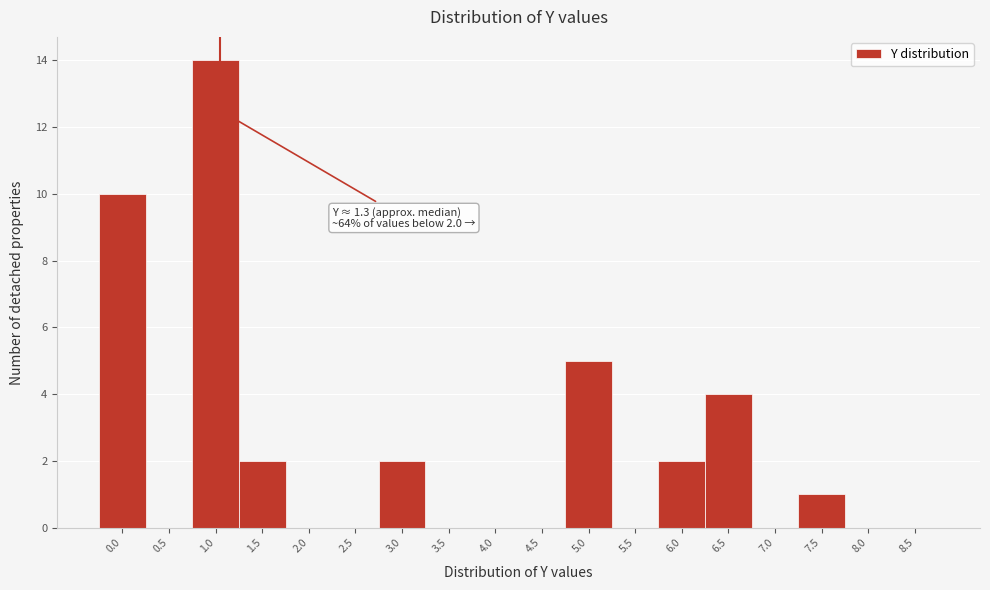

Reading left to right, what are all the values shown in this chart?

0.0=10	0.5=0	1.0=14	1.5=2	2.0=0	2.5=0	3.0=2	3.5=0	4.0=0	4.5=0	5.0=5	5.5=0	6.0=2	6.5=4	7.0=0	7.5=1	8.0=0	8.5=0